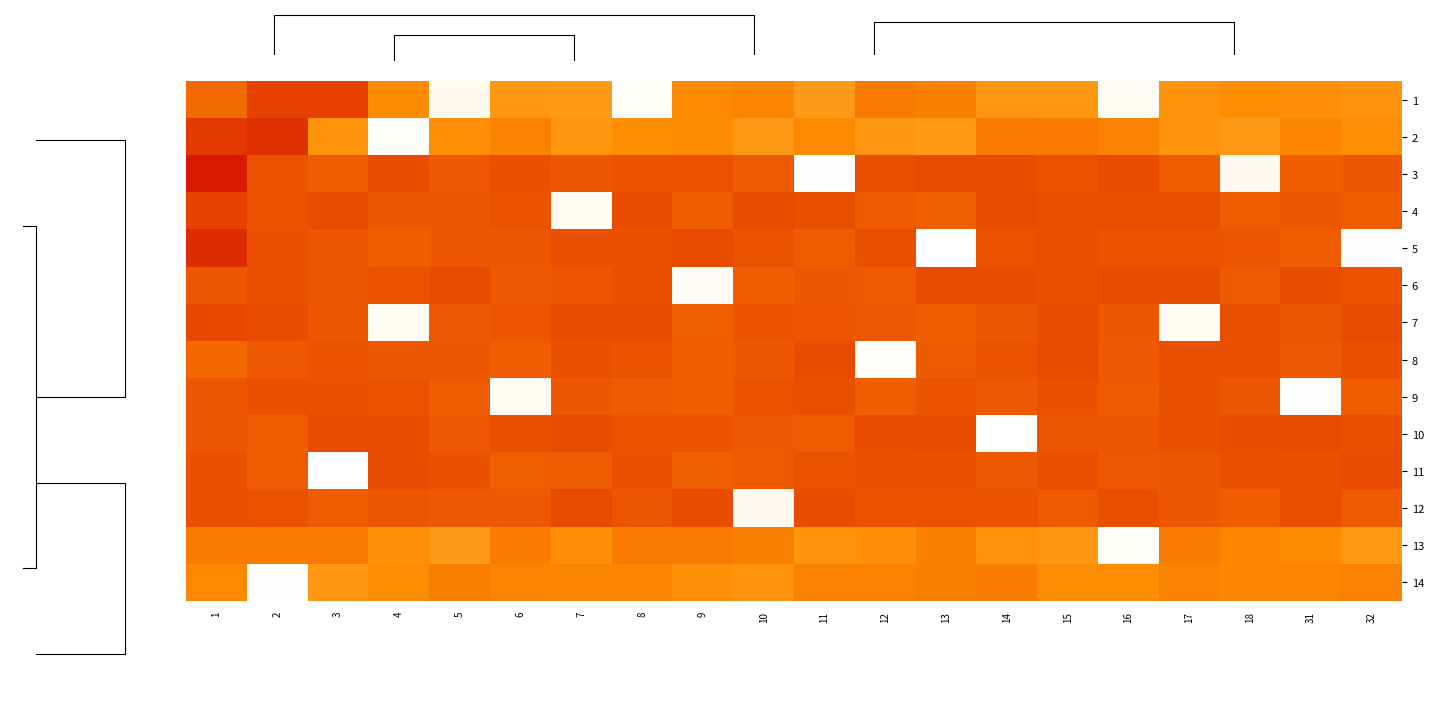

At which label is 7 closest to 0?

4